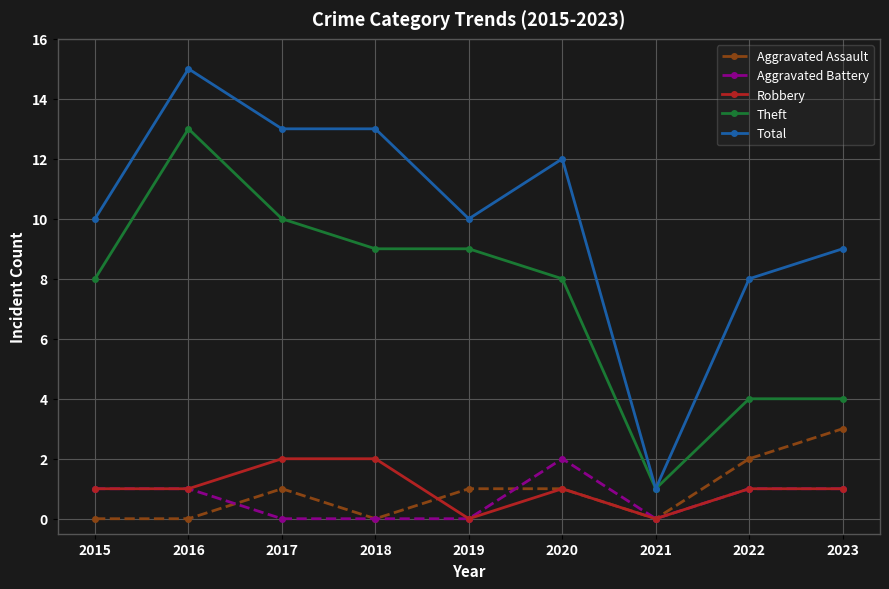

How many lines are shown in the chart?

5